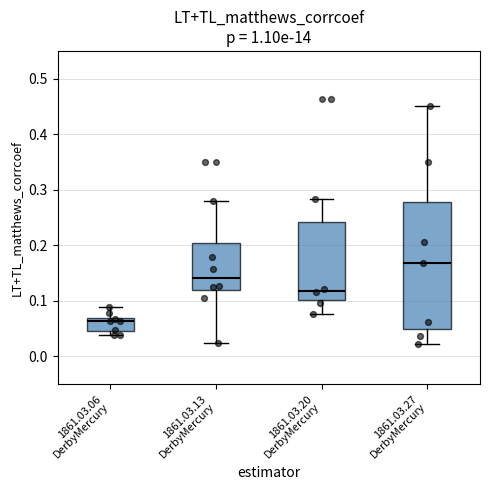

Reading left to right, transcribe this box plot: for each box, give where its median line is, the range the box spans, and where its two whiskers end, as read against the y-axis. The values are not printed on the chart, so give them approximately, as read against the axis.

1861.03.06 DerbyMercury: median 0.06, box 0.05 to 0.07, whiskers 0.04 to 0.09
1861.03.13 DerbyMercury: median 0.14, box 0.12 to 0.20, whiskers 0.02 to 0.28
1861.03.20 DerbyMercury: median 0.12, box 0.10 to 0.24, whiskers 0.08 to 0.28
1861.03.27 DerbyMercury: median 0.17, box 0.05 to 0.28, whiskers 0.02 to 0.45